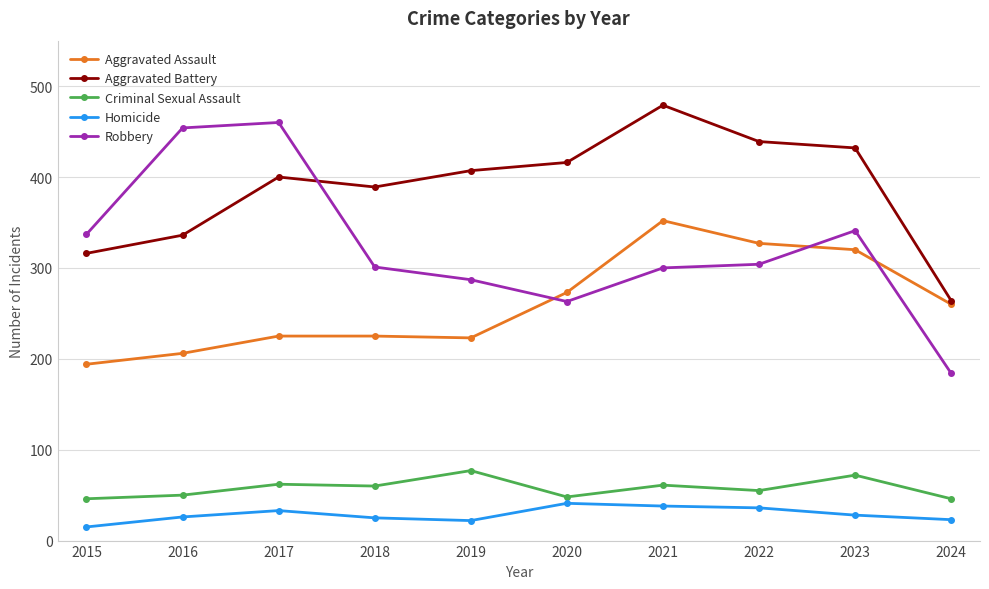

The Robbery series shows 777 at 2017. True or false?

False